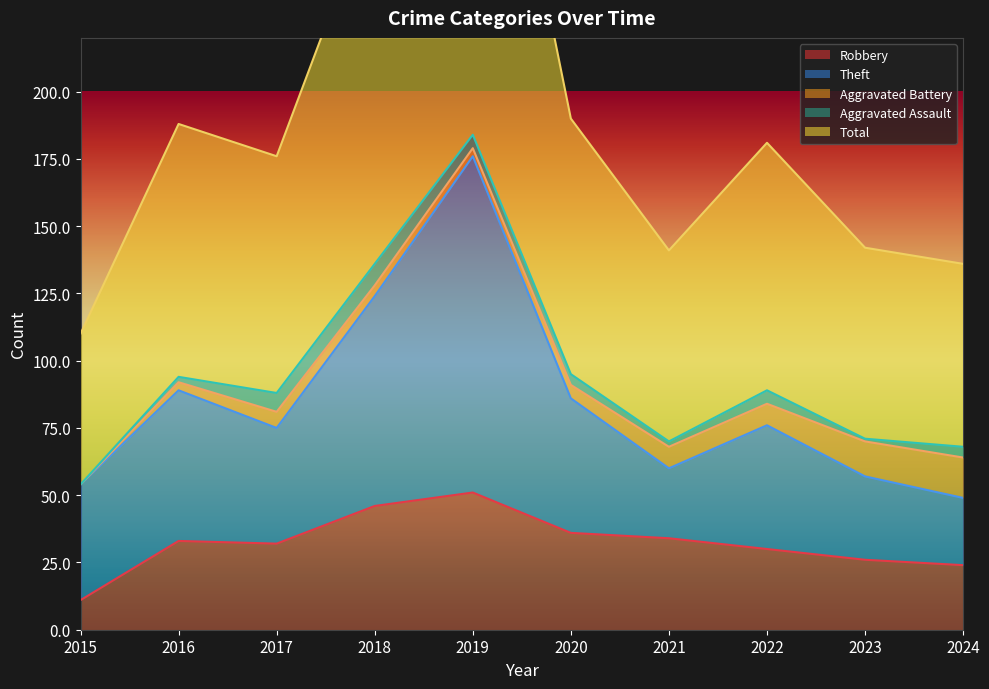

The Robbery series shows 12 at 2018. True or false?

False